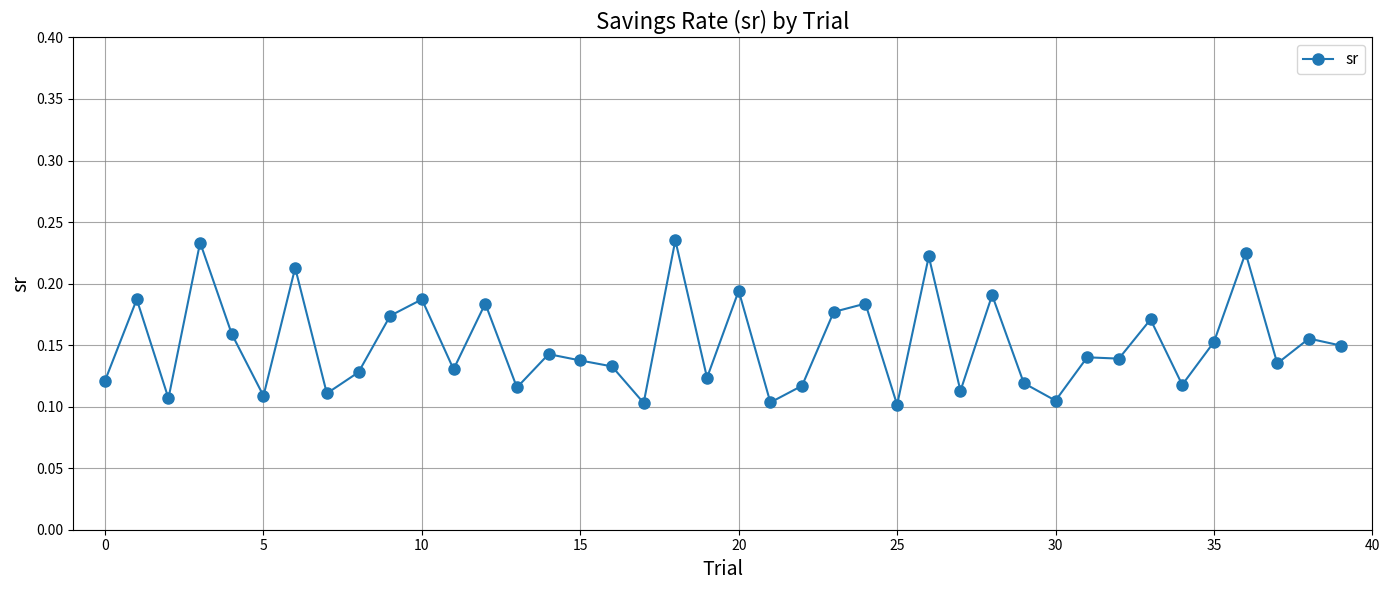

How many values are between 0 and 1?

40